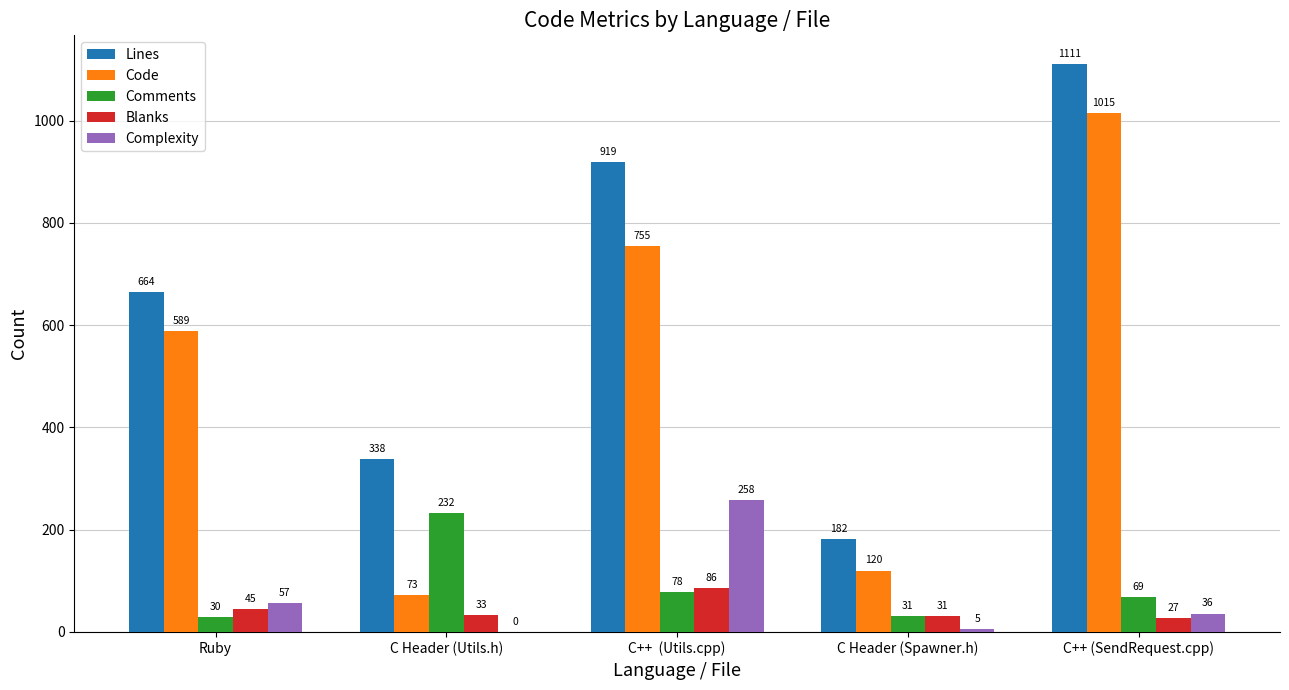

What is the sum of the Blanks values at C++ (SendRequest.cpp) and C Header (Spawner.h)?

58